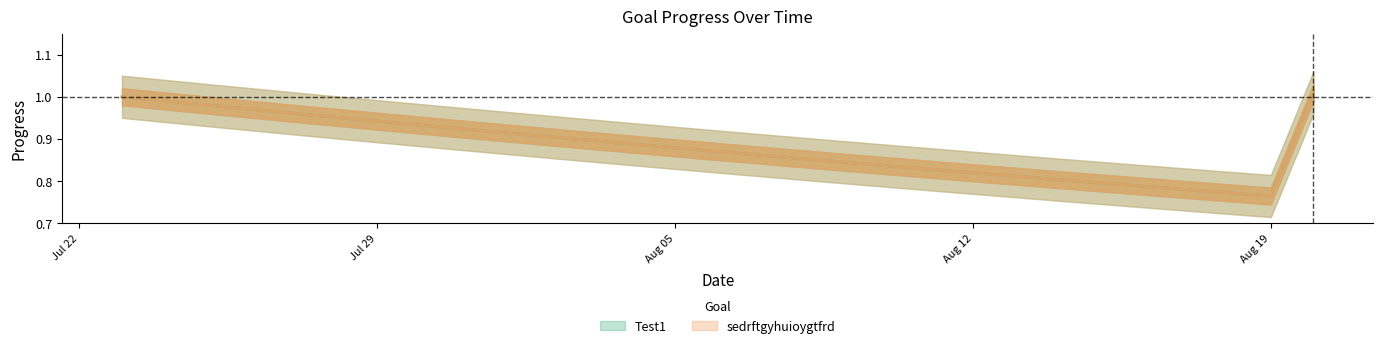

What is the difference between the maximum and second lowest values in the sedrftgyhuioygtfrd series?

0.2